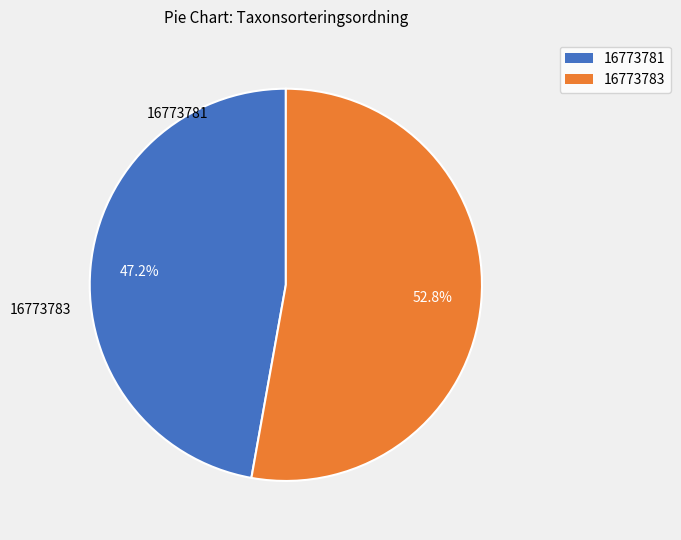

What is the ratio of the value at 16773781 to the value at 16773783?

0.9